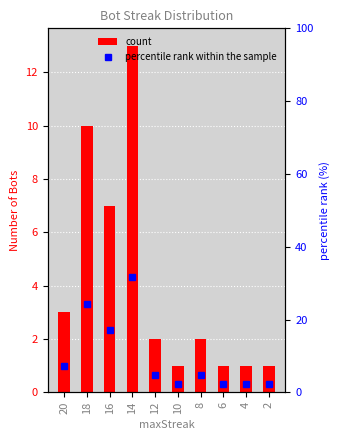

At 16, list the series in order from largest to smallest.

percentile rank within the sample, count